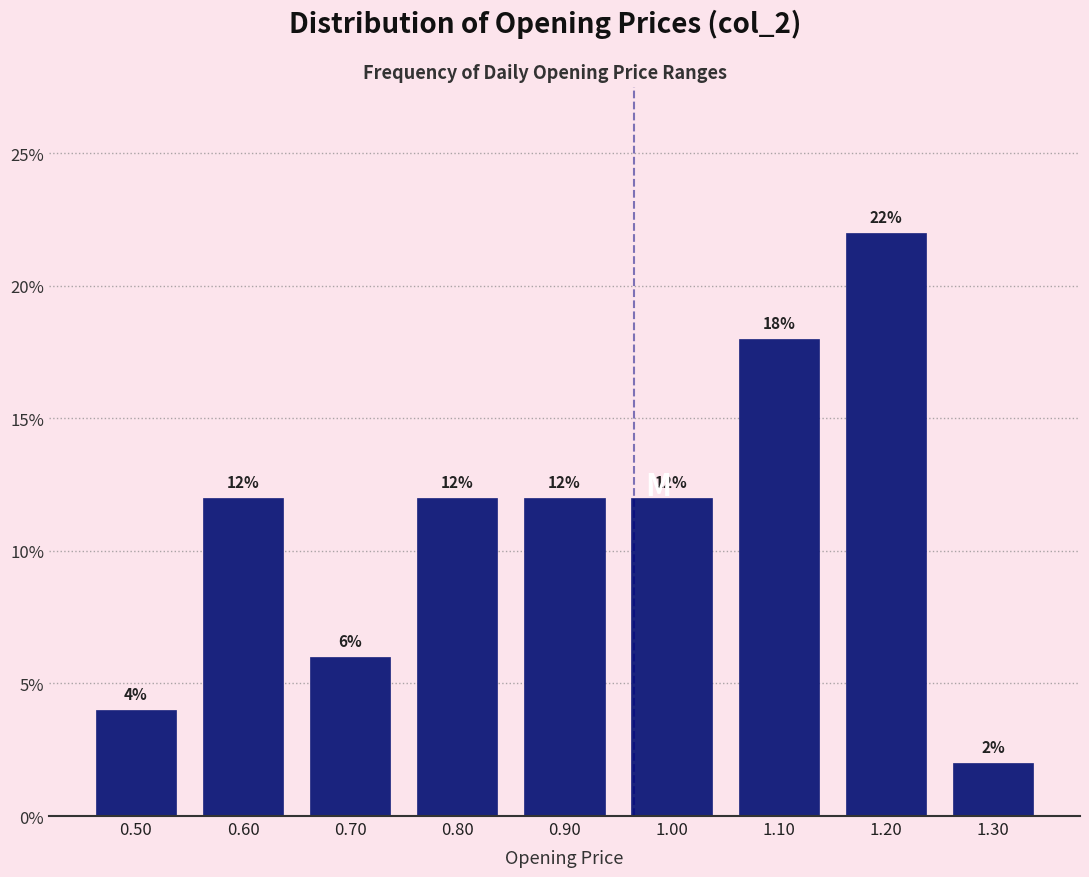

Reading left to right, list every bar in this chart as the range it spans on the x-axis followed by its height.

0.45 to 0.55: 4
0.55 to 0.65: 12
0.65 to 0.75: 6
0.75 to 0.85: 12
0.85 to 0.95: 12
0.95 to 1.05: 12
1.05 to 1.15: 18
1.15 to 1.25: 22
1.25 to 1.35: 2